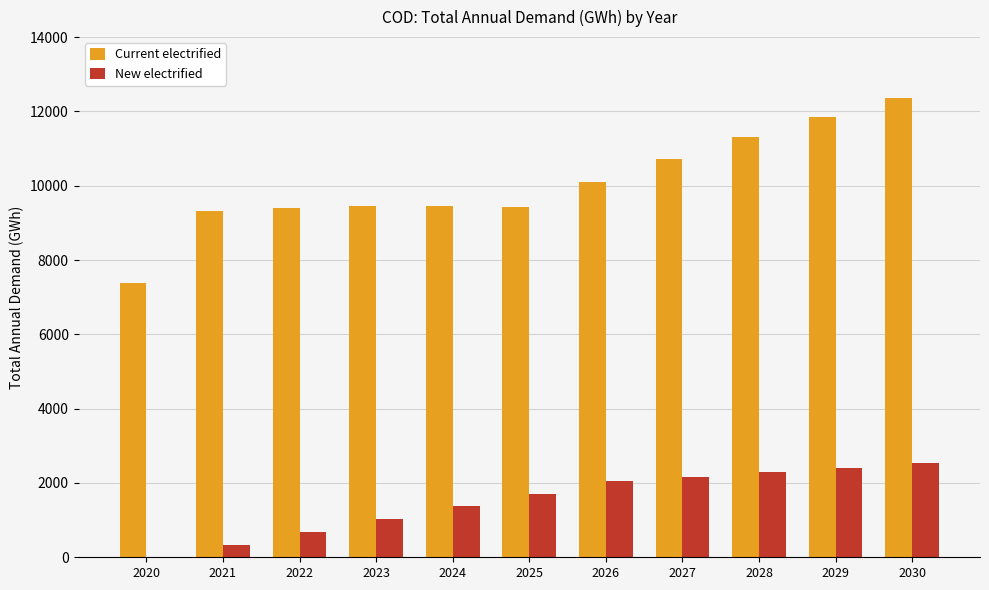

What is the sum of the New electrified values at 2027 and 2025?

3885.1